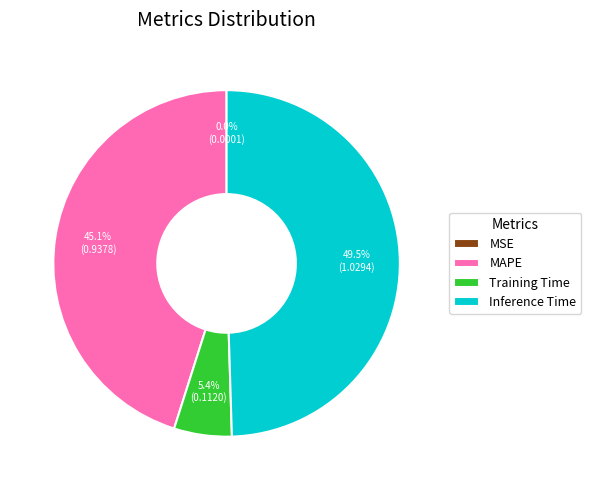

What percentage is NOT represented by MAPE?

54.9%